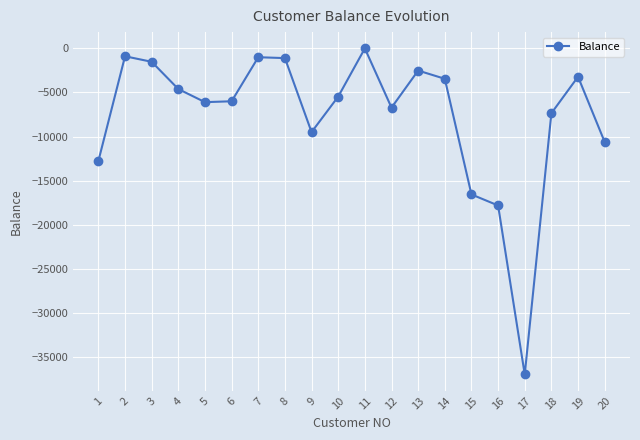

The value at 9 is -5560. True or false?

False